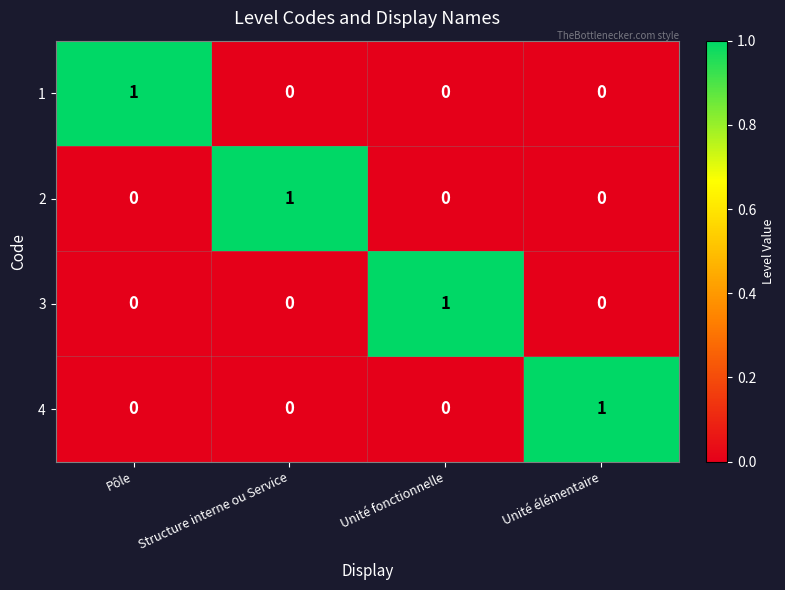

The 4 series shows 1 at Unité élémentaire. True or false?

True